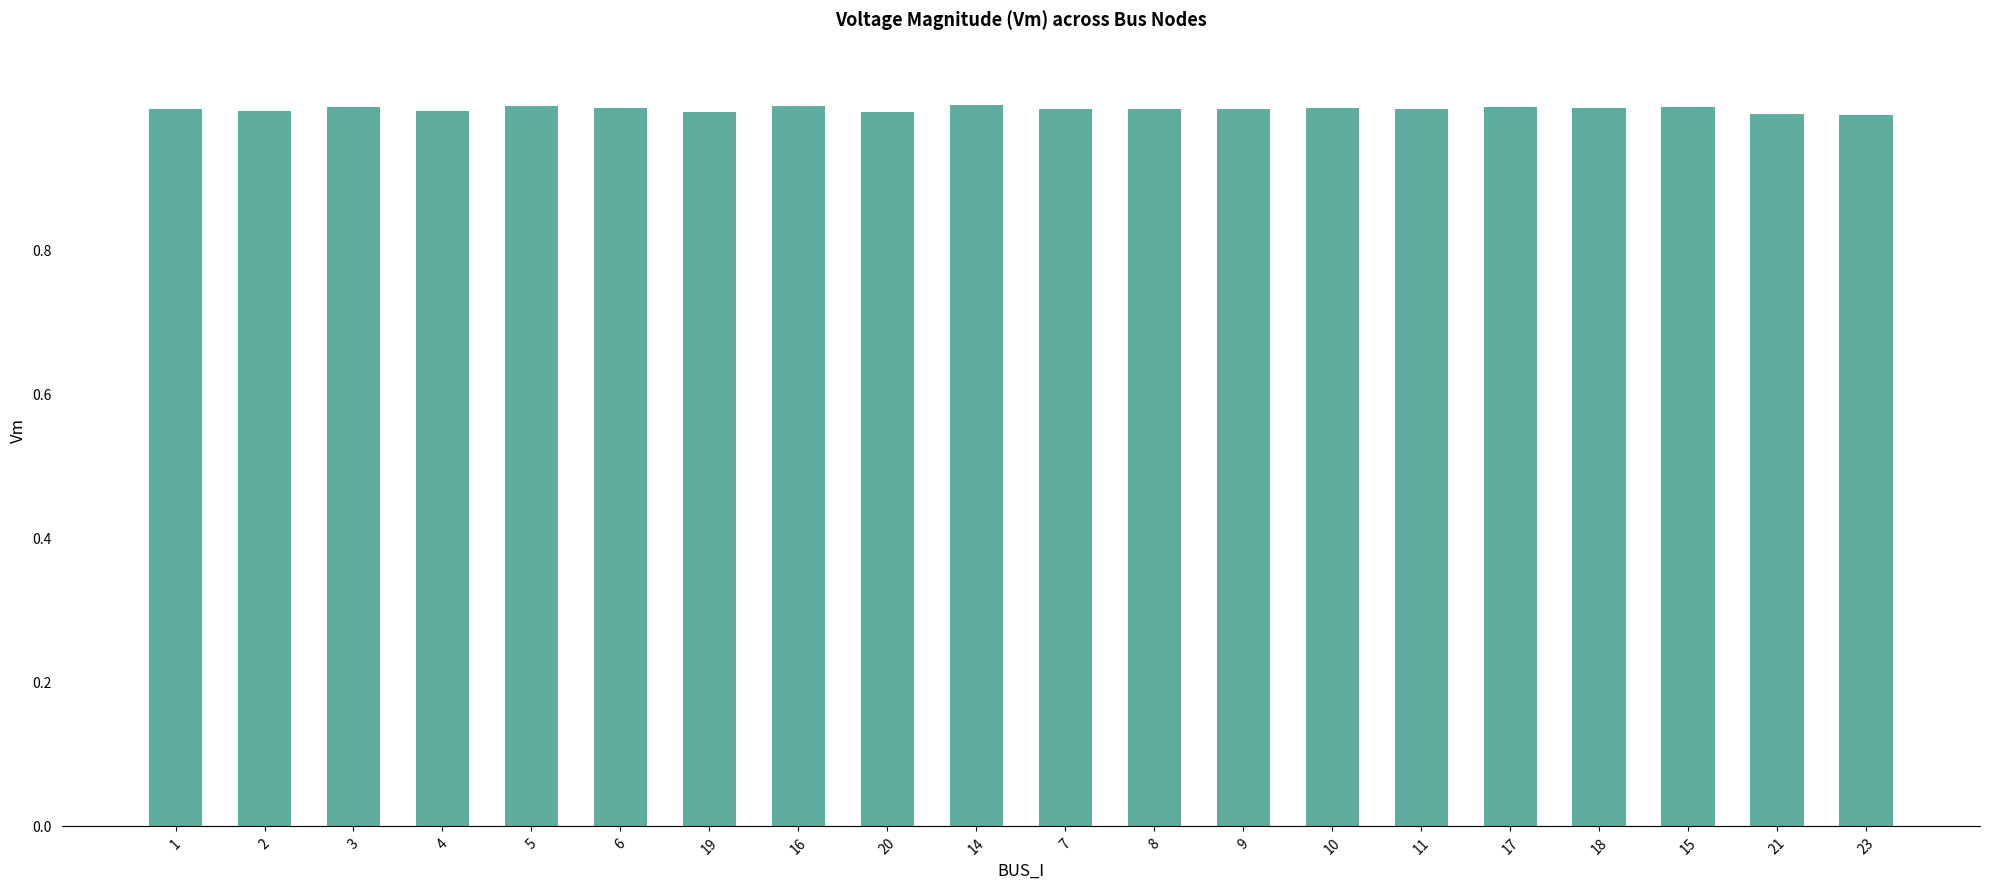

What is the label of the 12th bar from the left?

8